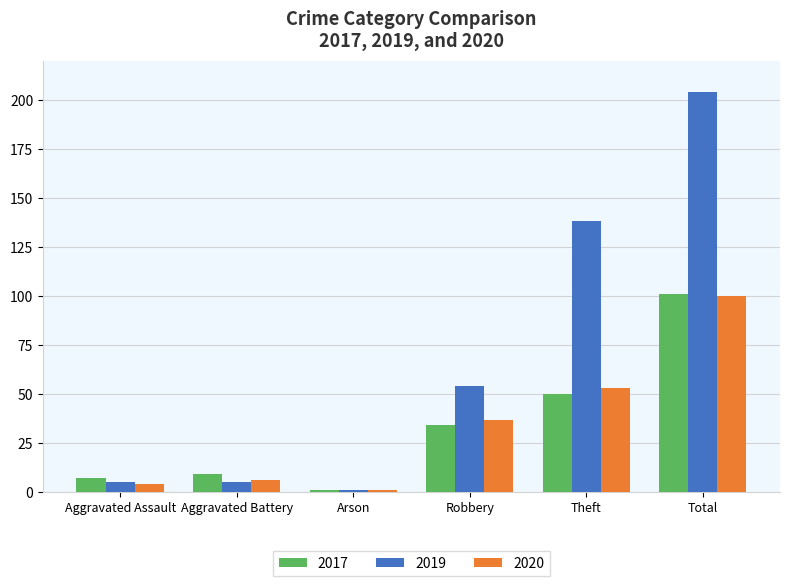

How many values in the 2017 series are below 34?

3